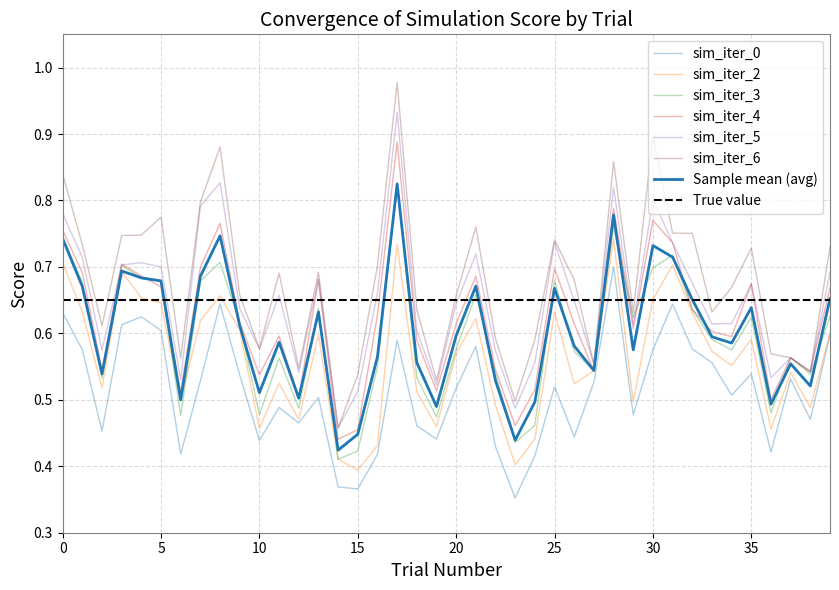

What is the sum of all sim_iter_0 values?

20.6